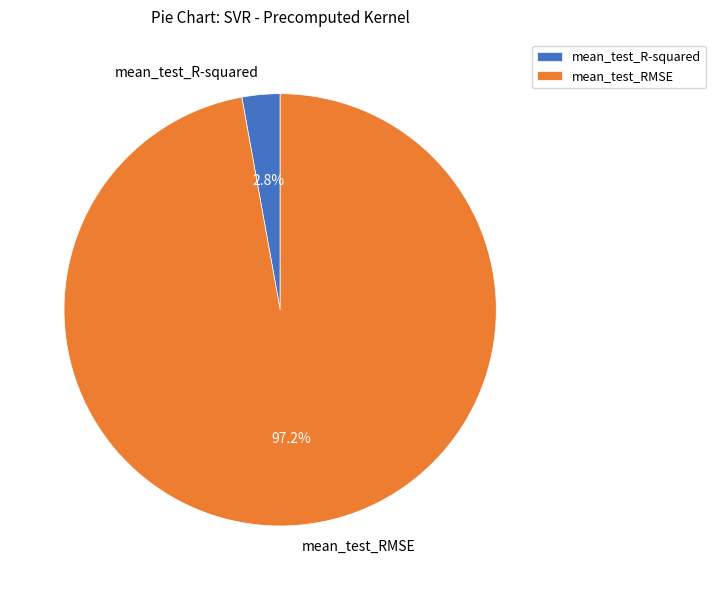

Is mean_test_RMSE the majority of the pie?

Yes